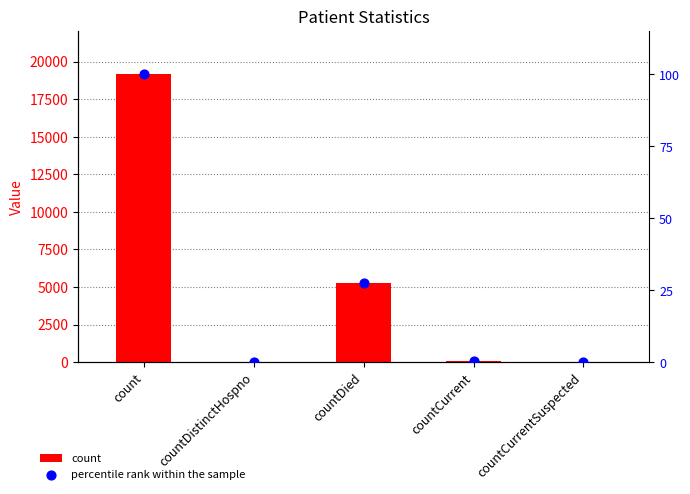

What is the total value across all series at countCurrent?

80